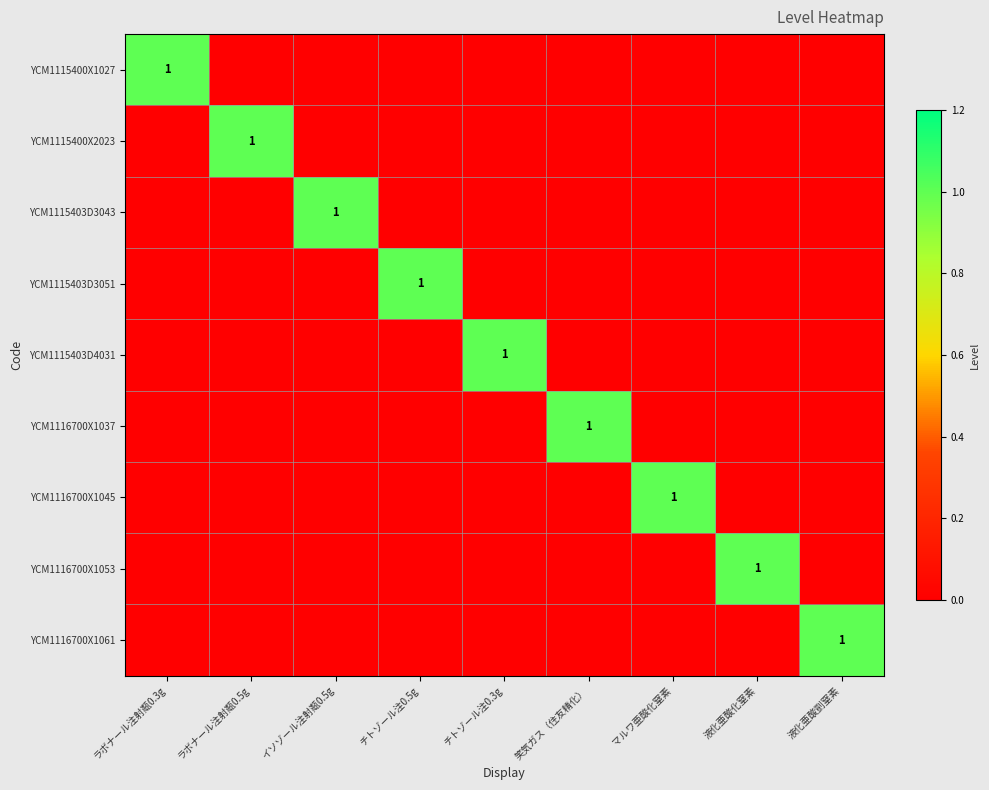

The value of YCM1115400X2023 at ラボナール注射甐0.5g is 1. True or false?

True